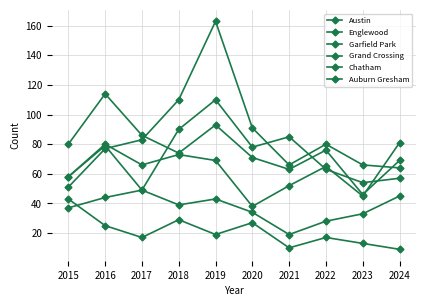

True or false: Austin and Auburn Gresham intersect in this chart.

False